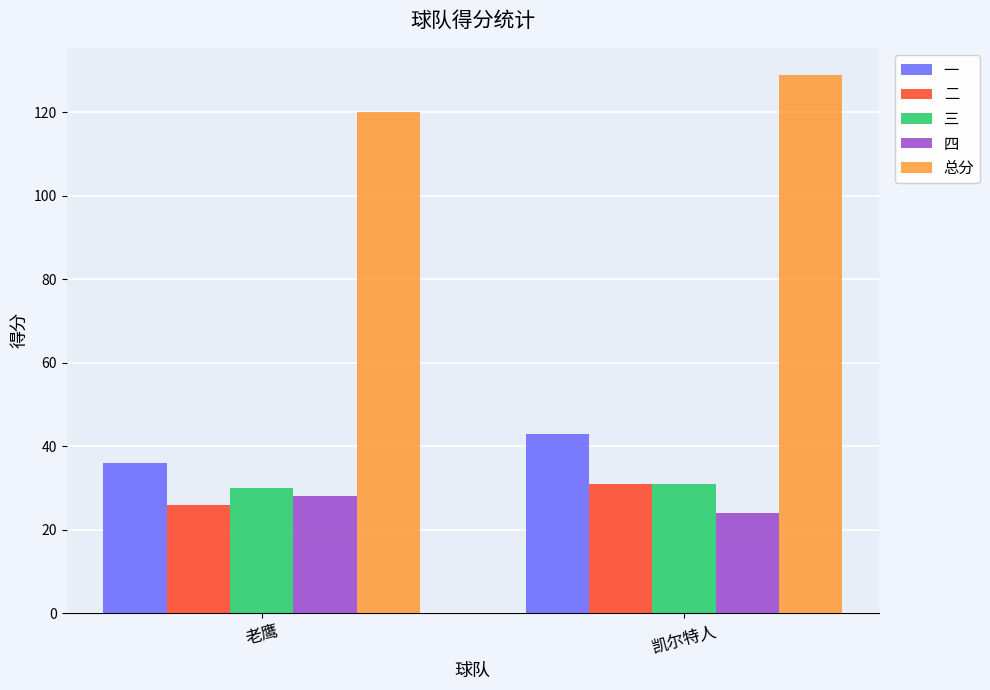

What is the spread (max minus min) of values at 凯尔特人?

105